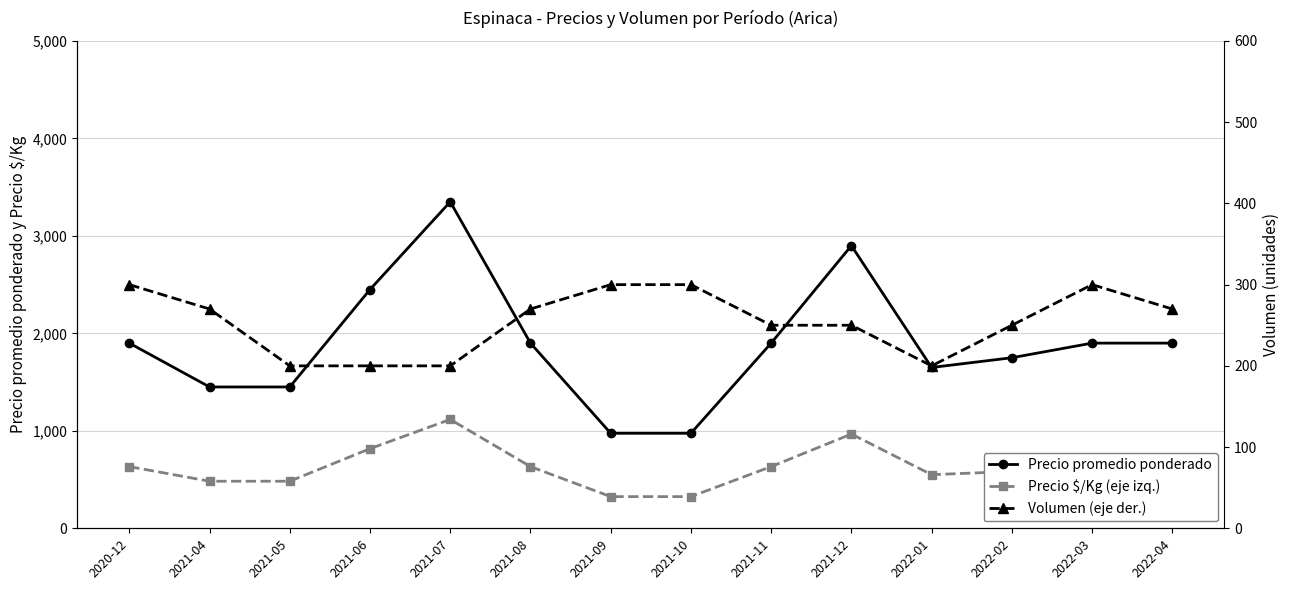

What is the total value across all series at 2020-12?

2833